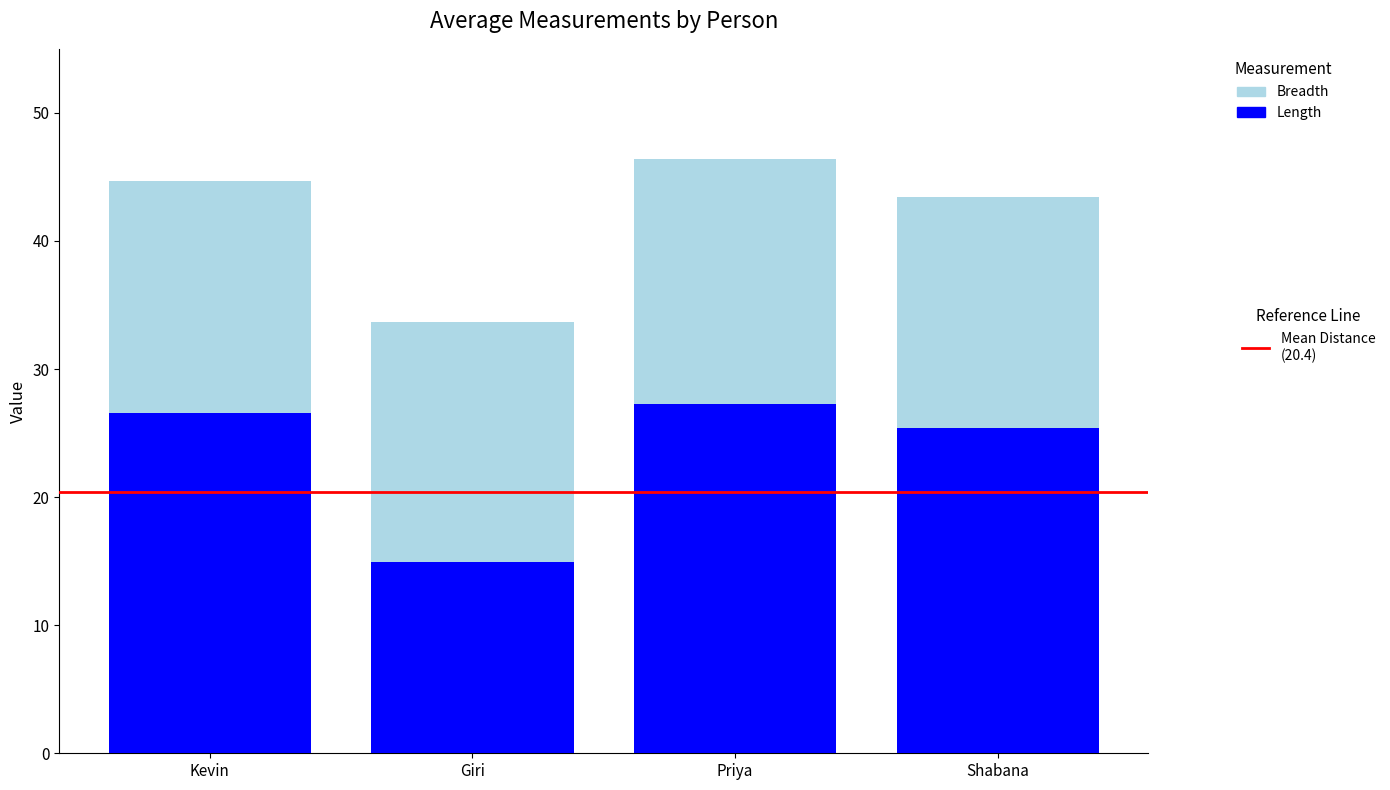

What is the total value across all series at Kevin?

44.7